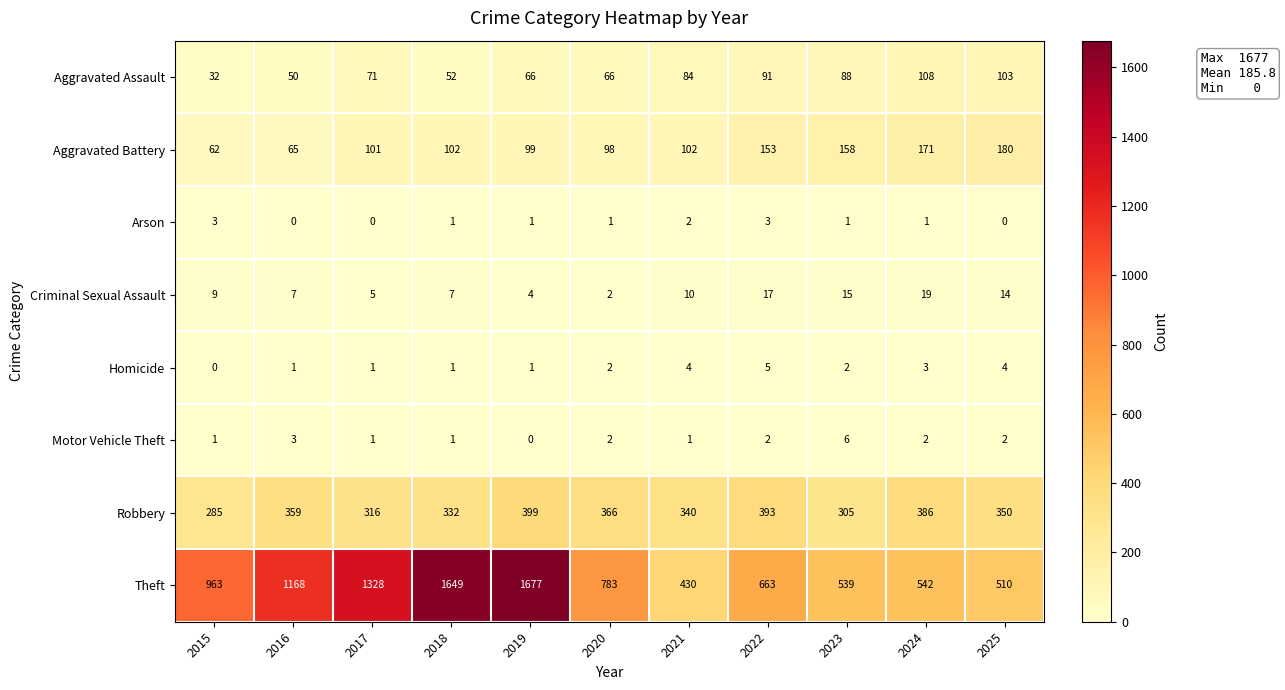

Where does the Motor Vehicle Theft series first go above 2?

2016